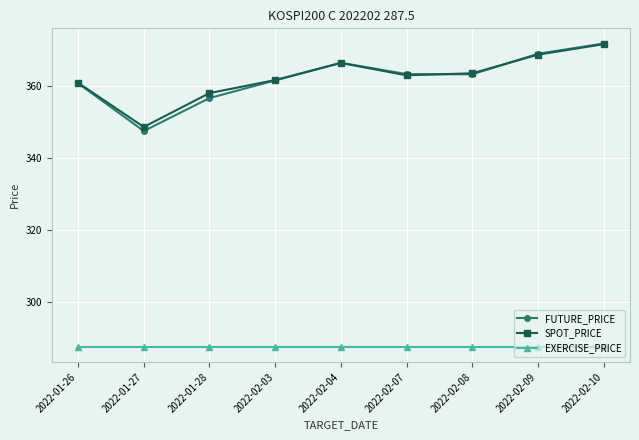

True or false: FUTURE_PRICE and EXERCISE_PRICE intersect in this chart.

False